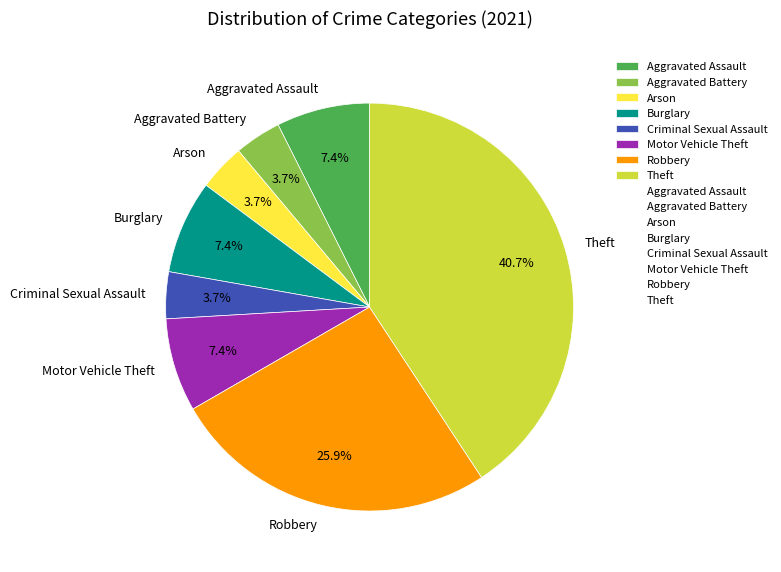

Approximately how many times larger is the value at Theft compared to Aggravated Assault?

5.5